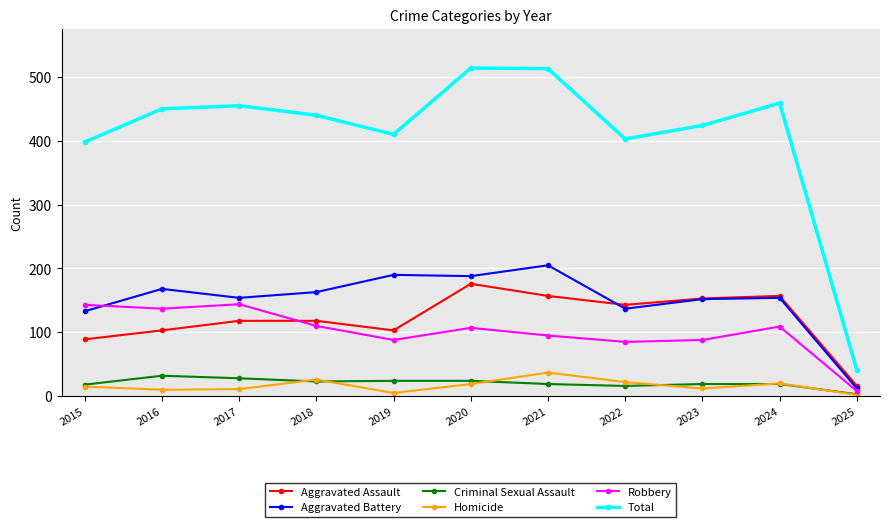

Is the value of Aggravated Battery at 2021 greater than the value of Total at 2018?

No